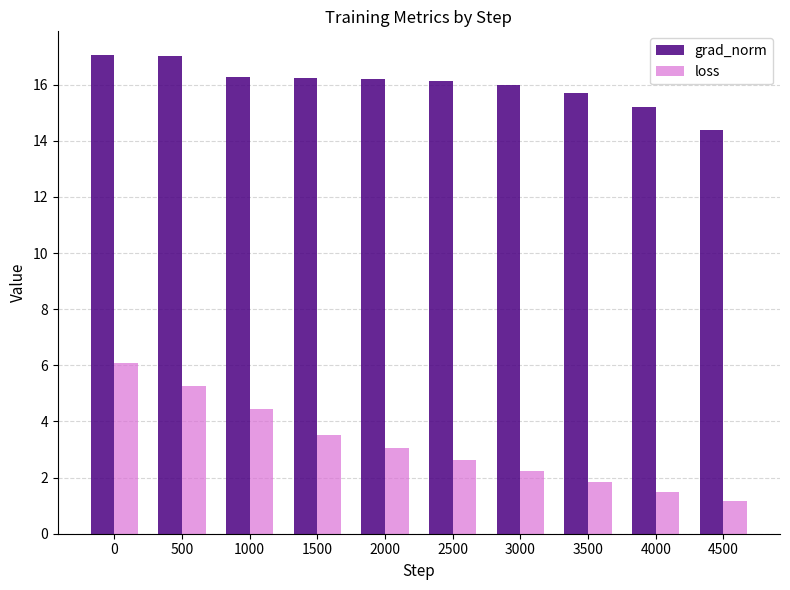

What value does the grad_norm series have at 2500?

16.1